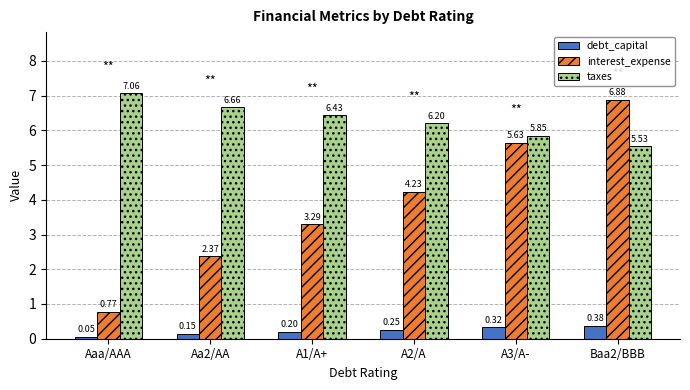

Between A2/A and A3/A-, which series saw the biggest shift?

interest_expense